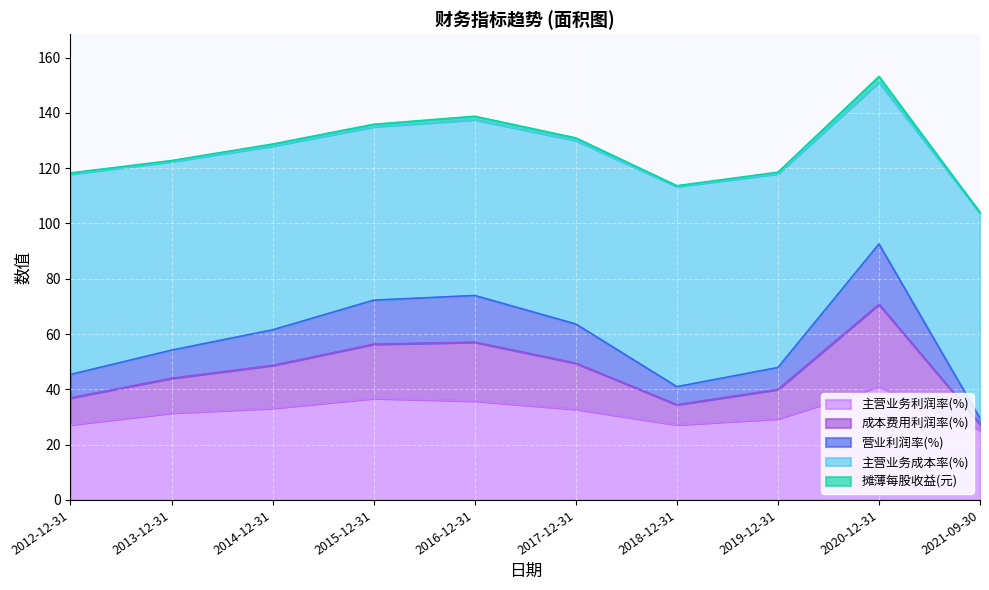

How many lines are shown in the chart?

5